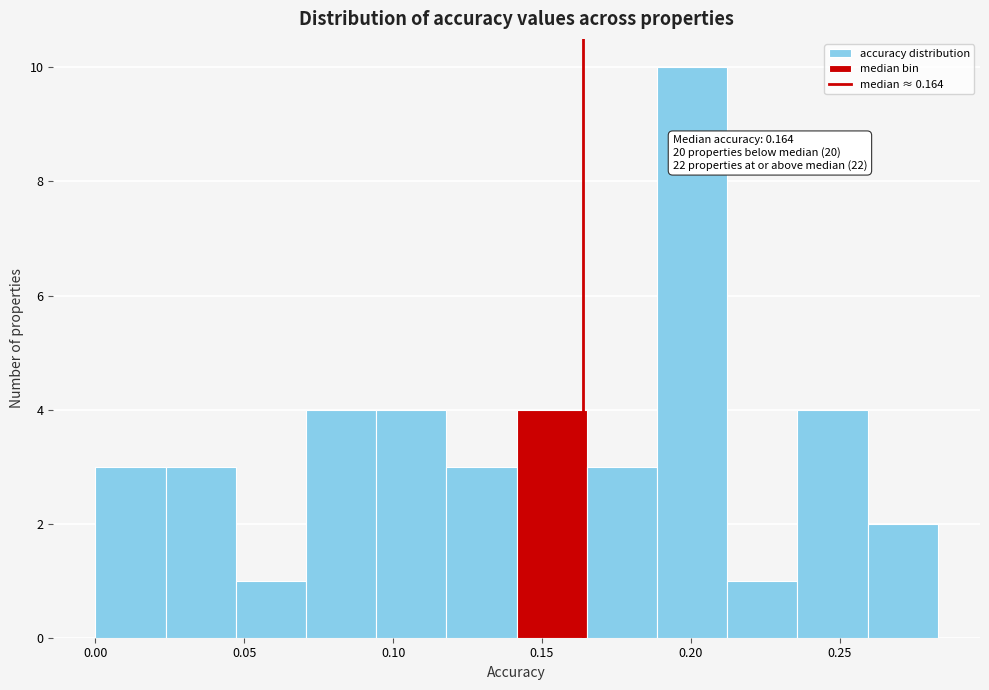

Which range on the x-axis has the tallest bar?

0.190 to 0.210